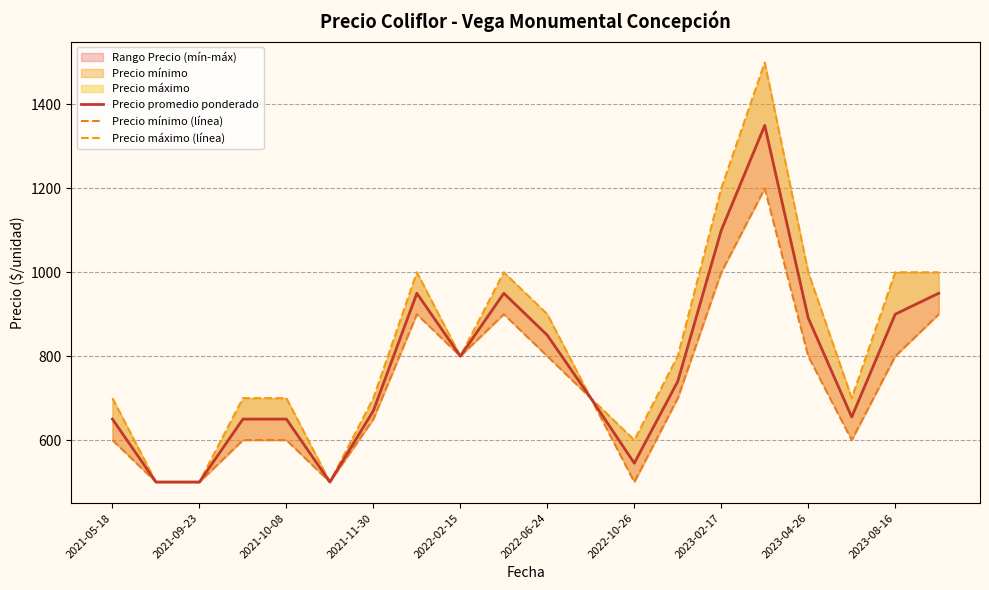

How many data points in Precio mínimo (línea) are above 700?

9